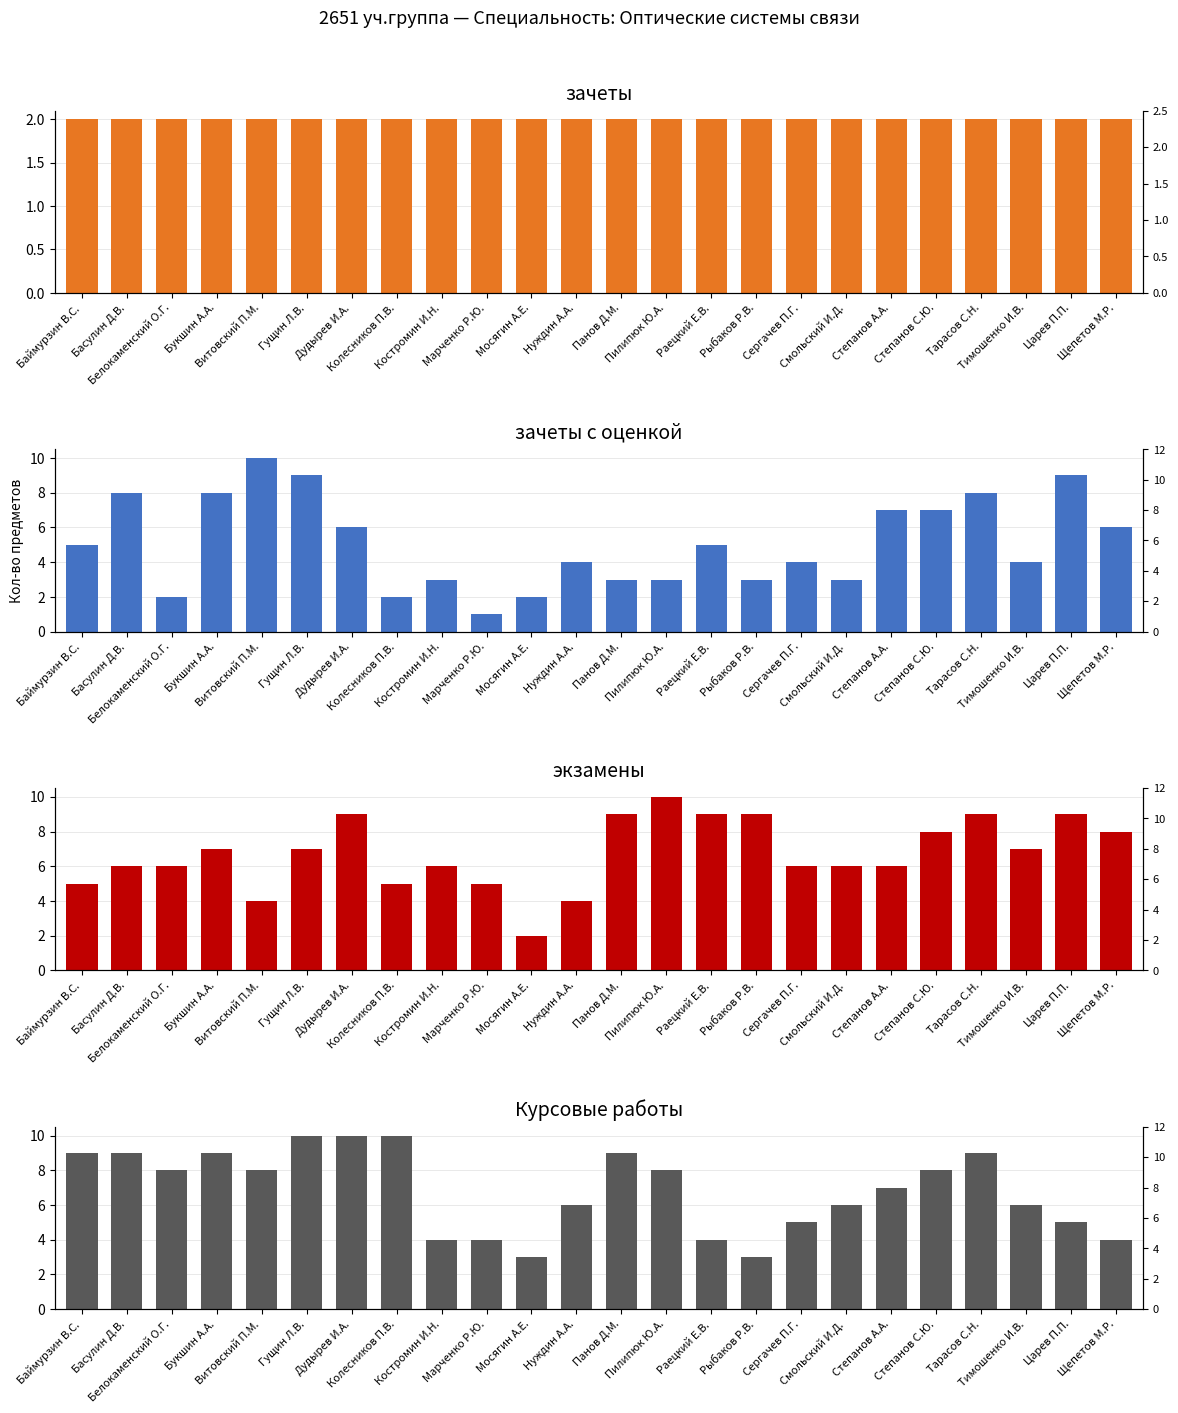

Which series has the largest total across all categories?

Курсовые работы